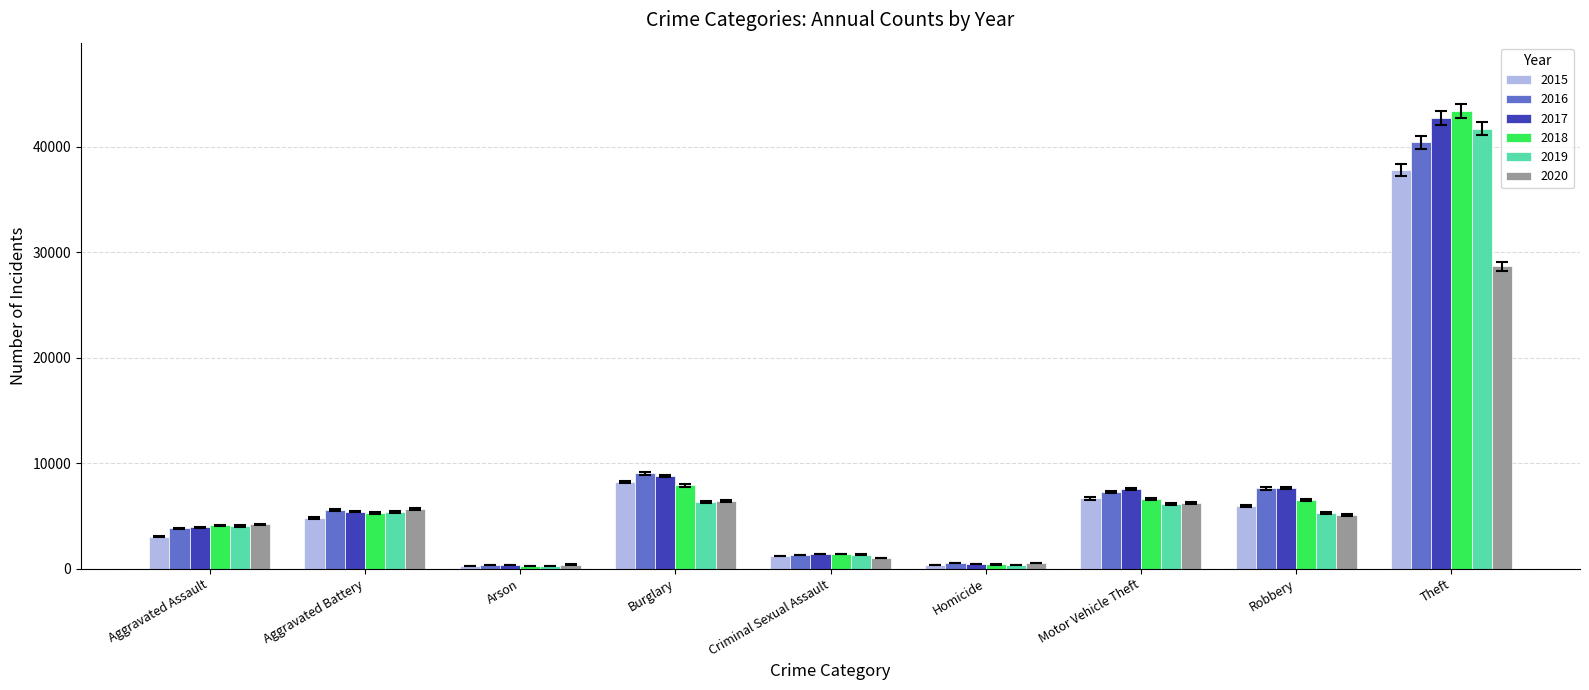

Which category has the highest value across all series?

Theft